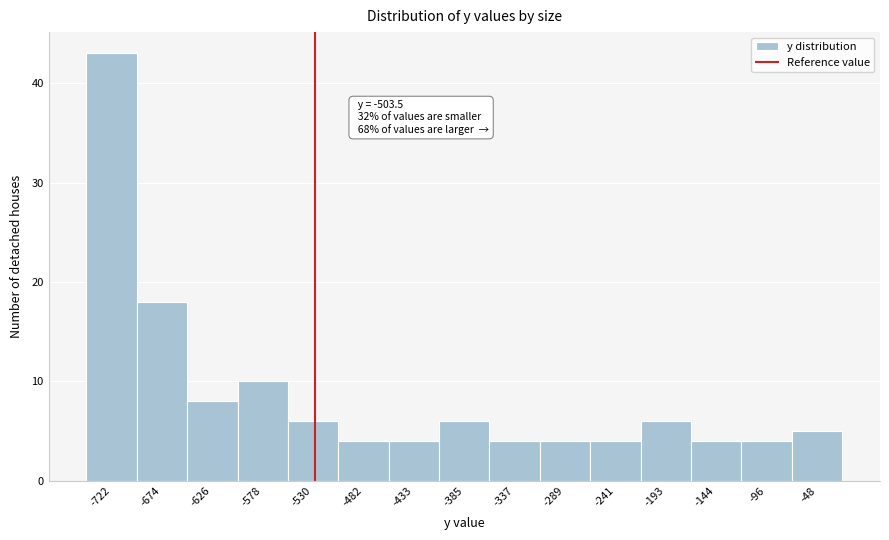

Reading left to right, list all the values displayed in this chart.

-722=43	-674=18	-626=8	-578=10	-530=6	-482=4	-433=4	-385=6	-337=4	-289=4	-241=4	-193=6	-144=4	-96=4	-48=5